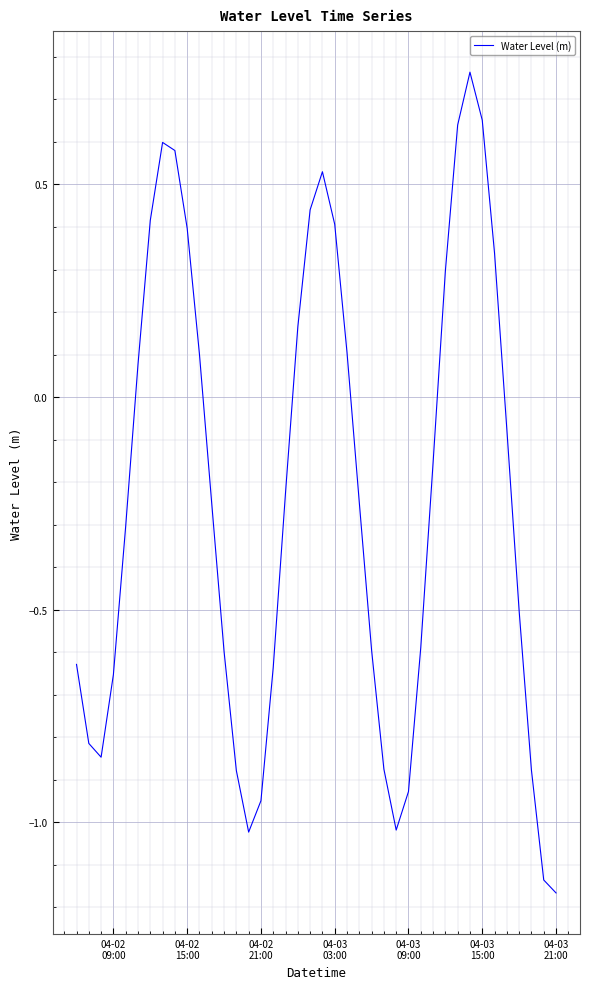

What is the difference between the maximum and minimum values?

1.9